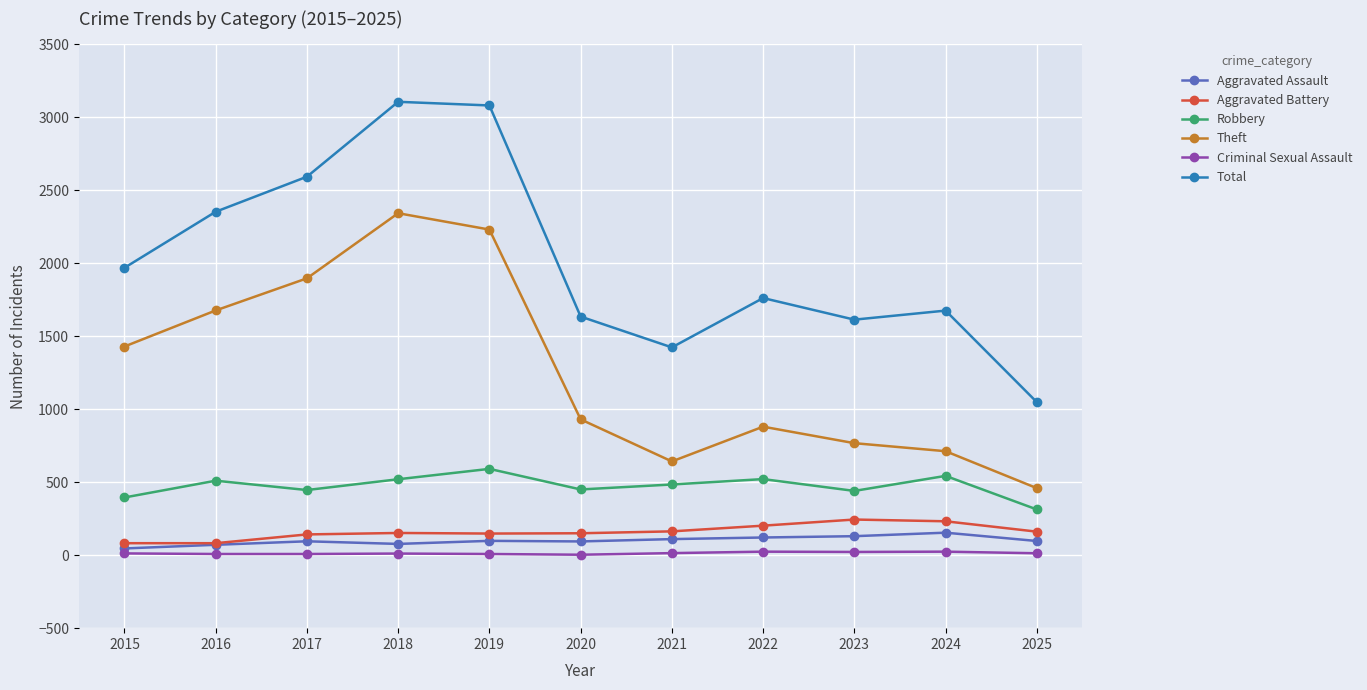

Which series has the widest spread of values?

Total